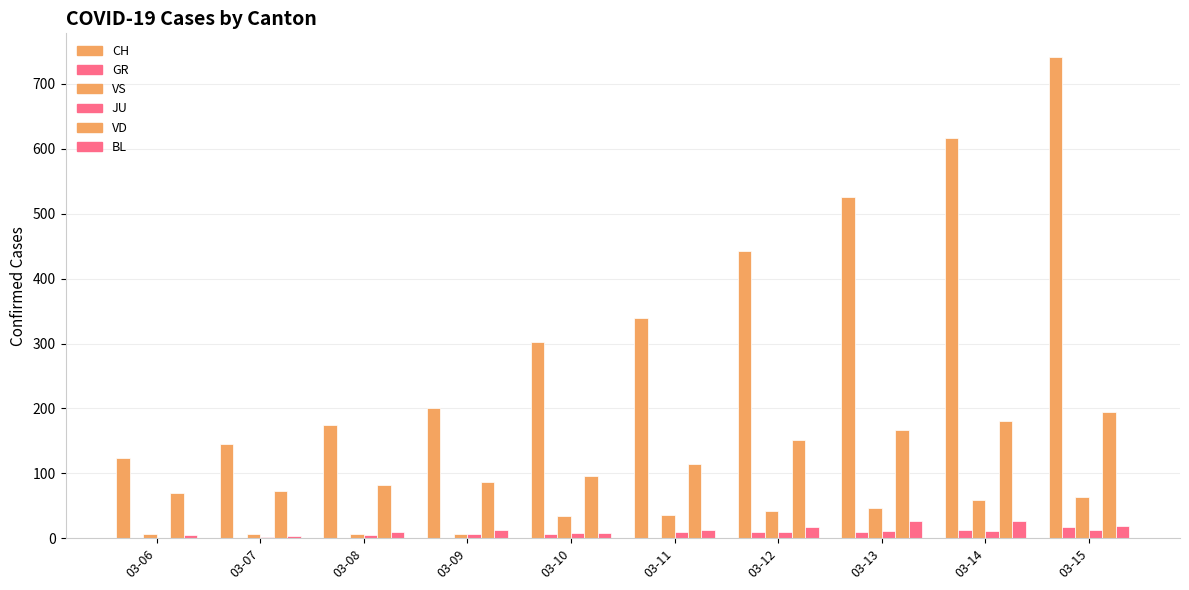

How many data points does each series have?

10